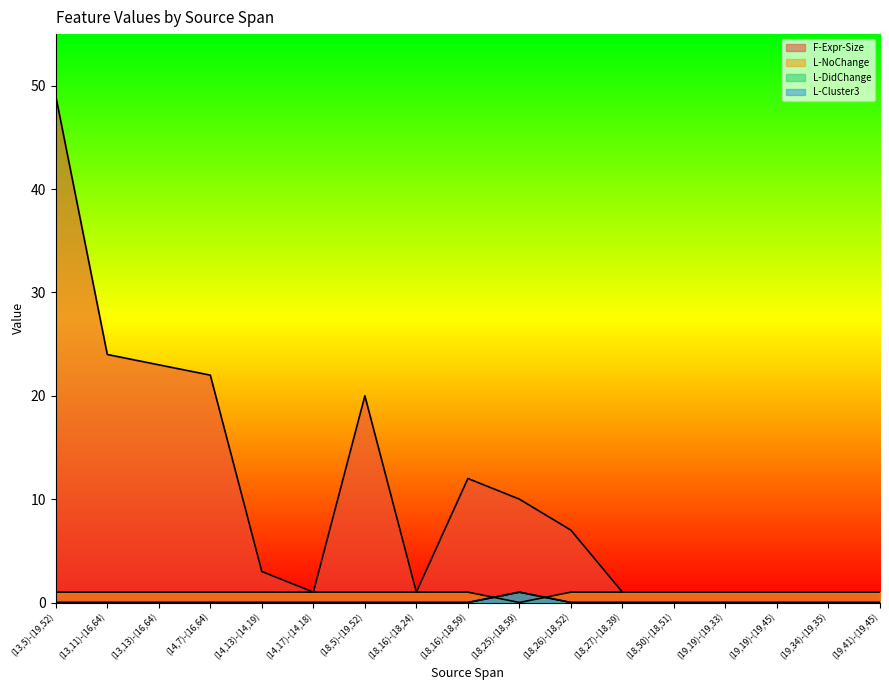

Reading left to right, what are all the values shown in this chart?

F-Expr-Size: (13,5)-(19,52)=49	(13,11)-(16,64)=24	(13,13)-(16,64)=23	(14,7)-(16,64)=22	(14,13)-(14,19)=3	(14,17)-(14,18)=1	(18,5)-(19,52)=20	(18,16)-(18,24)=1	(18,16)-(18,59)=12	(18,25)-(18,59)=10	(18,26)-(18,52)=7	(18,27)-(18,39)=1	(18,50)-(18,51)=1	(19,19)-(19,33)=1	(19,19)-(19,45)=1	(19,34)-(19,35)=1	(19,41)-(19,45)=1
L-NoChange: (13,5)-(19,52)=1	(13,11)-(16,64)=1	(13,13)-(16,64)=1	(14,7)-(16,64)=1	(14,13)-(14,19)=1	(14,17)-(14,18)=1	(18,5)-(19,52)=1	(18,16)-(18,24)=1	(18,16)-(18,59)=1	(18,25)-(18,59)=0	(18,26)-(18,52)=1	(18,27)-(18,39)=1	(18,50)-(18,51)=1	(19,19)-(19,33)=1	(19,19)-(19,45)=1	(19,34)-(19,35)=1	(19,41)-(19,45)=1
L-DidChange: (13,5)-(19,52)=0	(13,11)-(16,64)=0	(13,13)-(16,64)=0	(14,7)-(16,64)=0	(14,13)-(14,19)=0	(14,17)-(14,18)=0	(18,5)-(19,52)=0	(18,16)-(18,24)=0	(18,16)-(18,59)=0	(18,25)-(18,59)=1	(18,26)-(18,52)=0	(18,27)-(18,39)=0	(18,50)-(18,51)=0	(19,19)-(19,33)=0	(19,19)-(19,45)=0	(19,34)-(19,35)=0	(19,41)-(19,45)=0
L-Cluster3: (13,5)-(19,52)=0	(13,11)-(16,64)=0	(13,13)-(16,64)=0	(14,7)-(16,64)=0	(14,13)-(14,19)=0	(14,17)-(14,18)=0	(18,5)-(19,52)=0	(18,16)-(18,24)=0	(18,16)-(18,59)=0	(18,25)-(18,59)=1	(18,26)-(18,52)=0	(18,27)-(18,39)=0	(18,50)-(18,51)=0	(19,19)-(19,33)=0	(19,19)-(19,45)=0	(19,34)-(19,35)=0	(19,41)-(19,45)=0